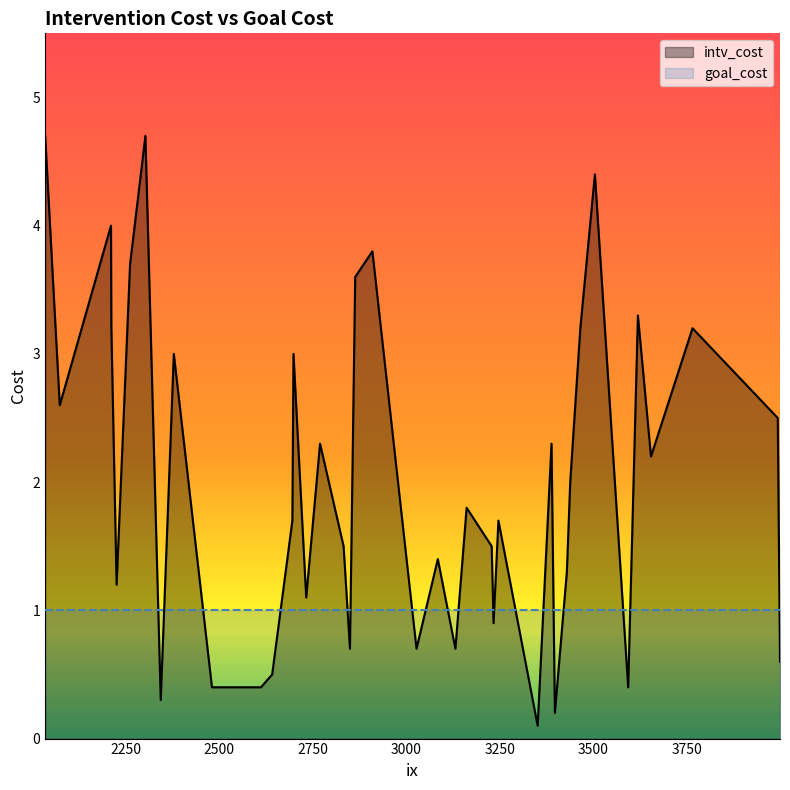

Which series has the widest spread of values?

intv_cost